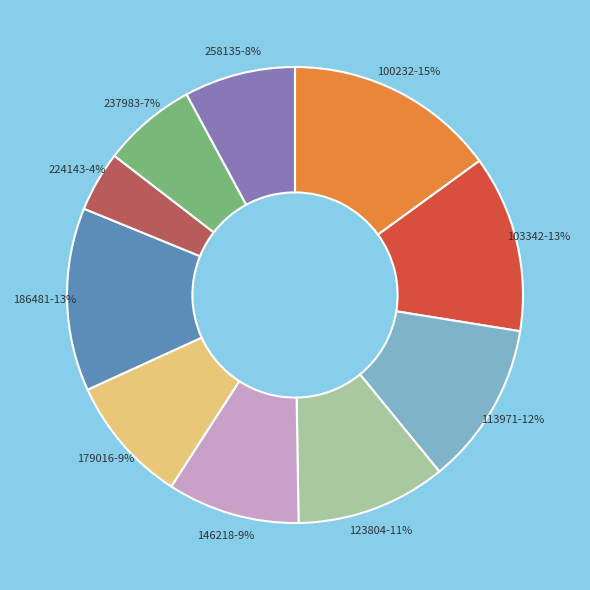

To the nearest percent, what is the difference between the largest and smallest slice percentages?

11%